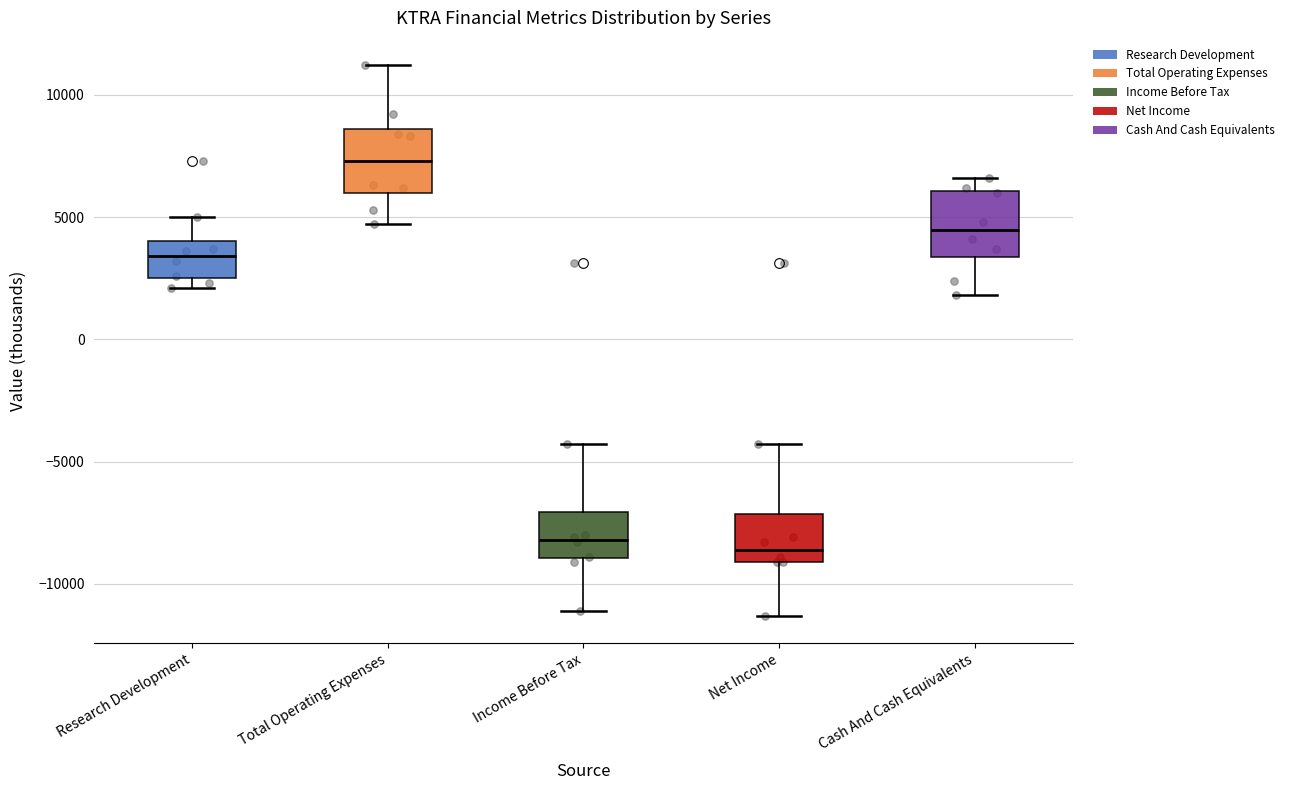

Which box has the highest median line?

Total Operating Expenses